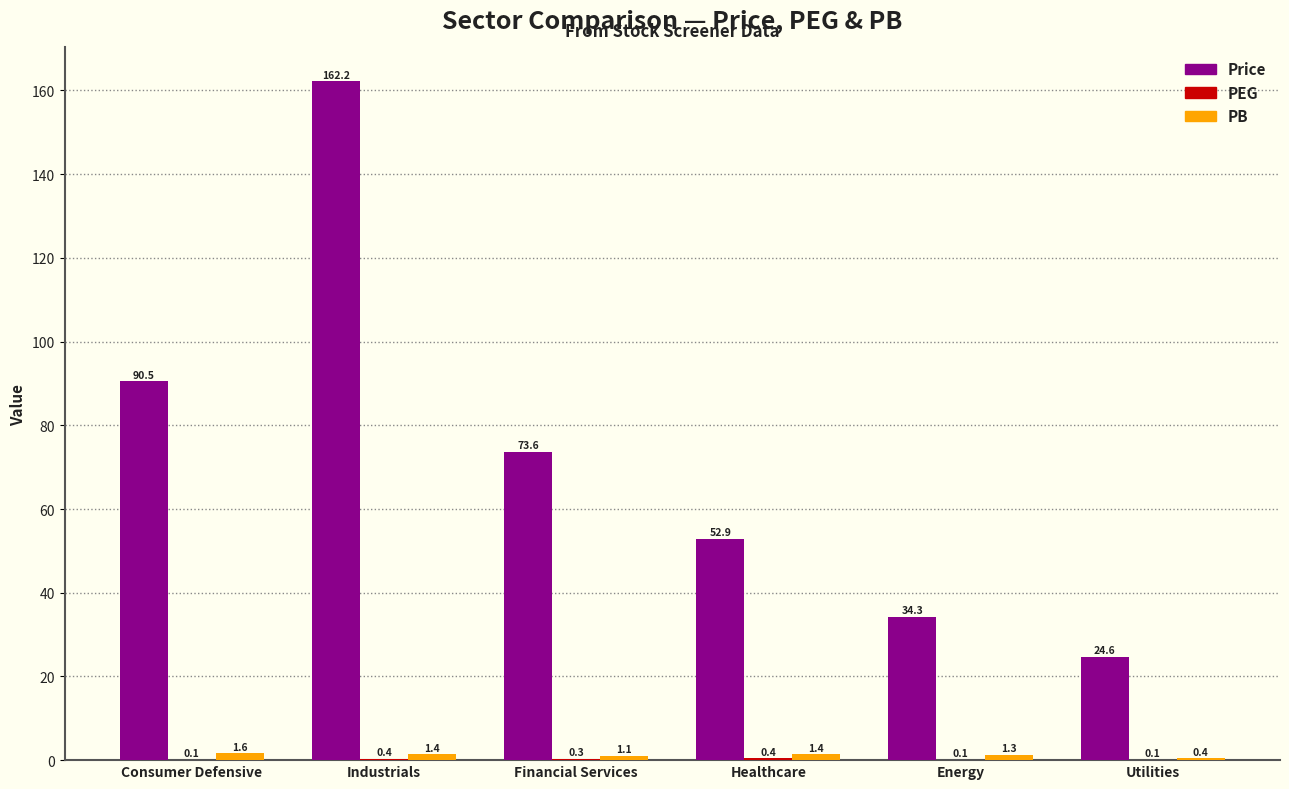

What is the greatest value displayed?

162.2